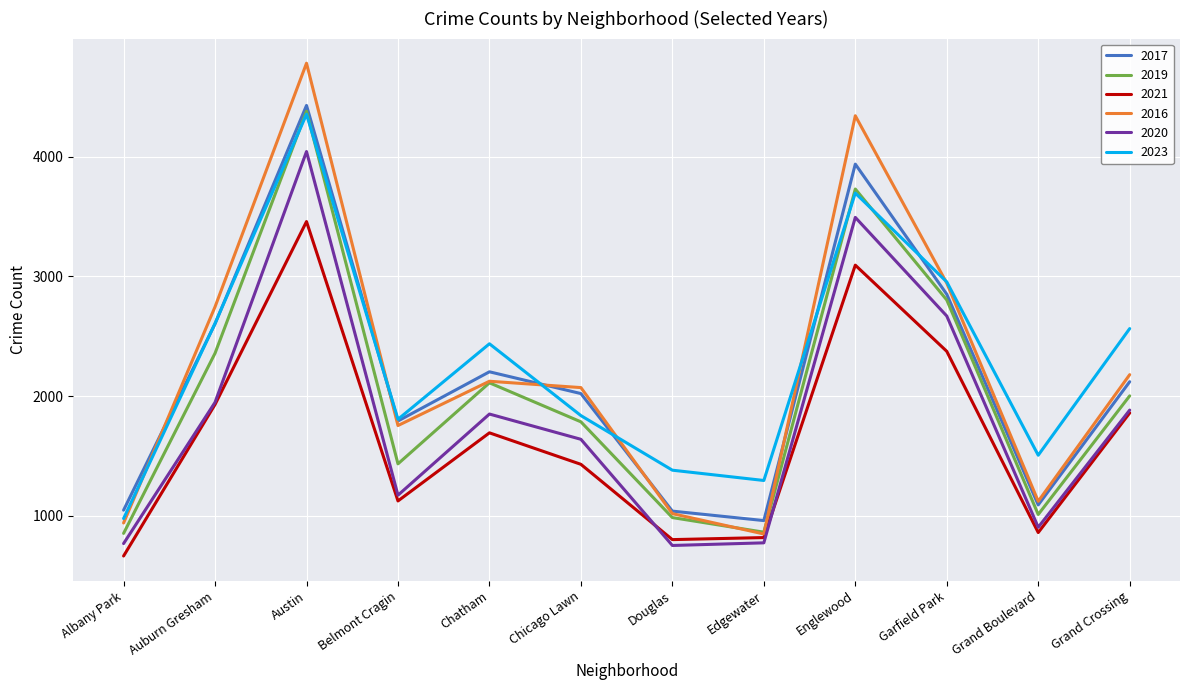

Is the value of 2021 at Chicago Lawn greater than the value of 2023 at Garfield Park?

No